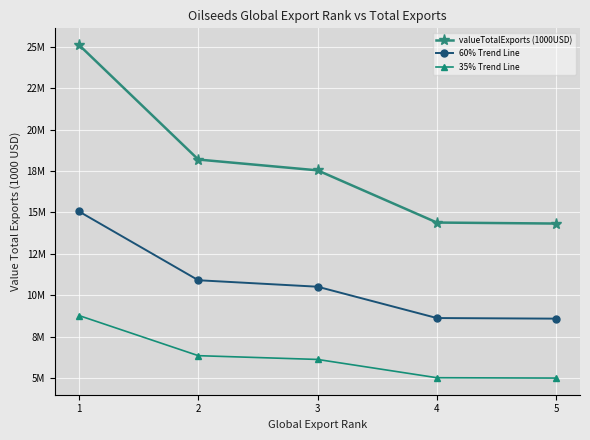

Is it true that 35% Trend Line equals 6138213.3 at 3?

True